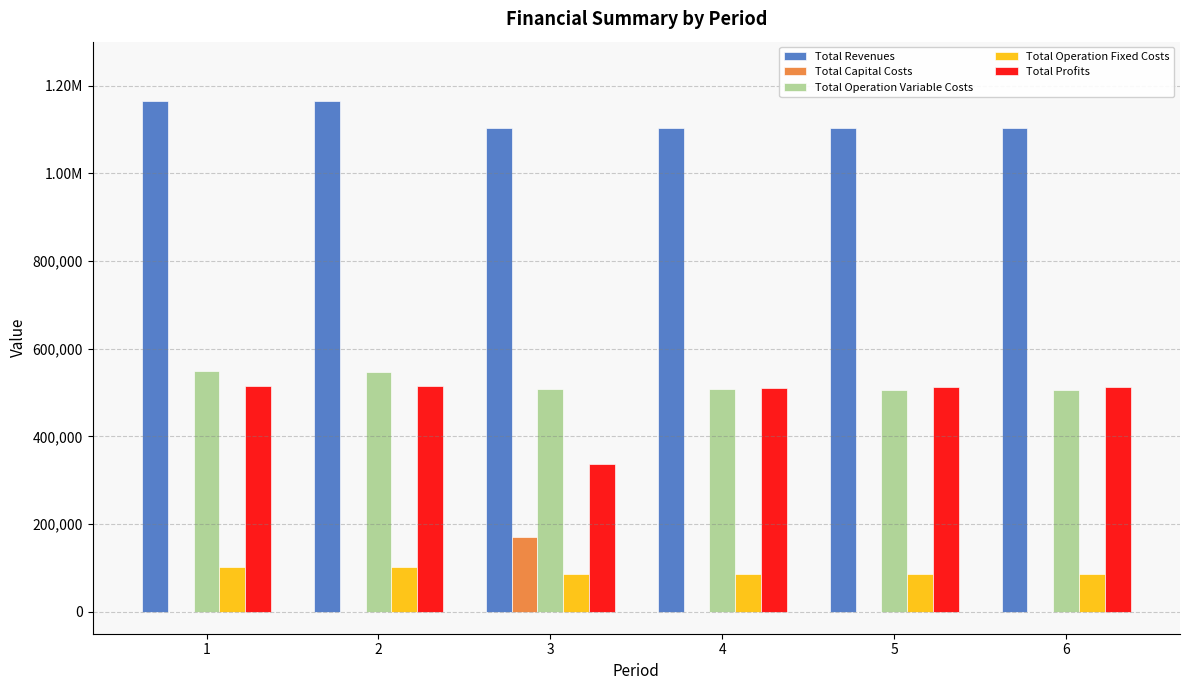

Are the bars horizontal?

No